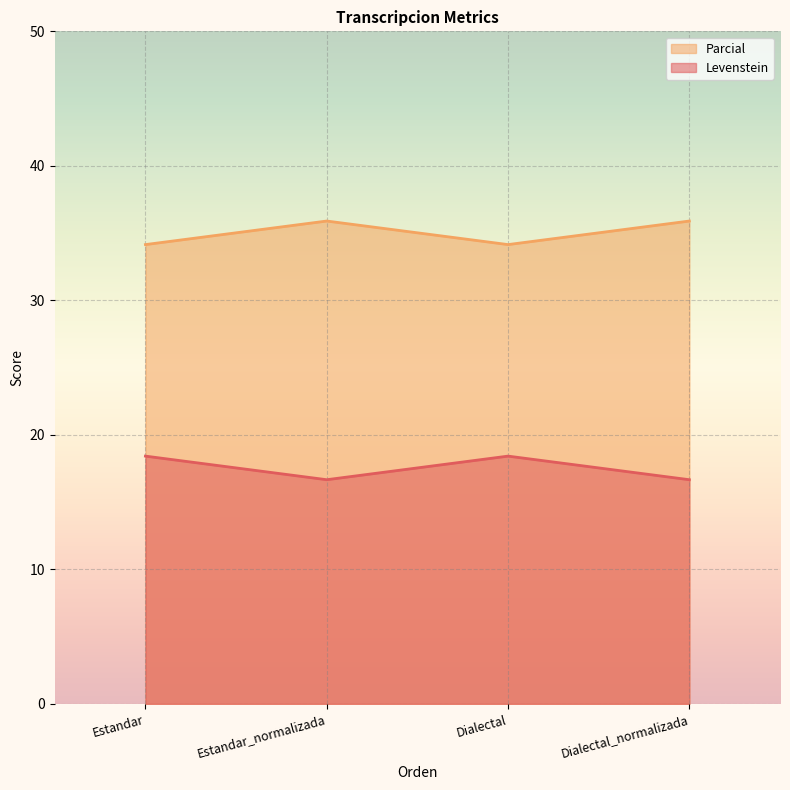

How many values in the Parcial series are below 35?

2